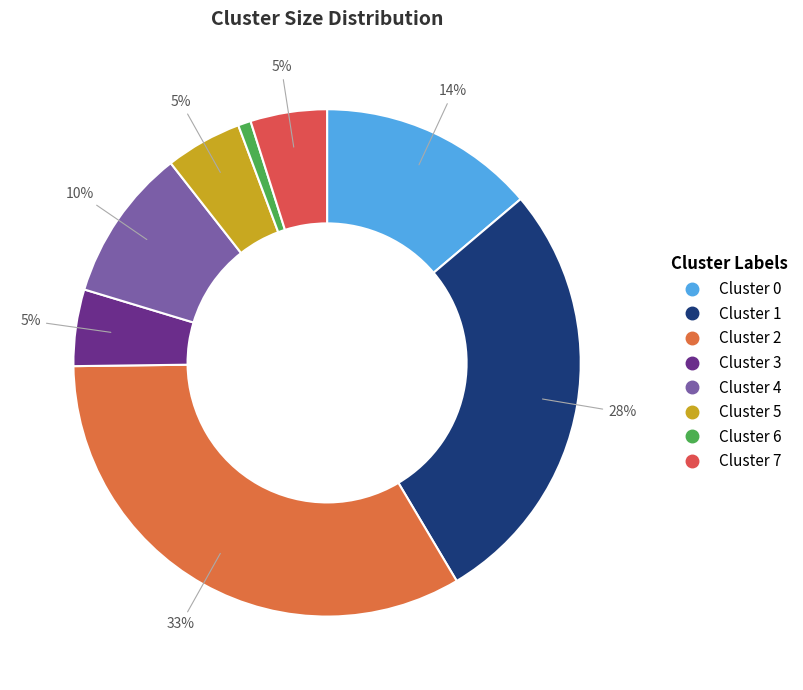

Is there any slice that represents more than half of the pie?

No